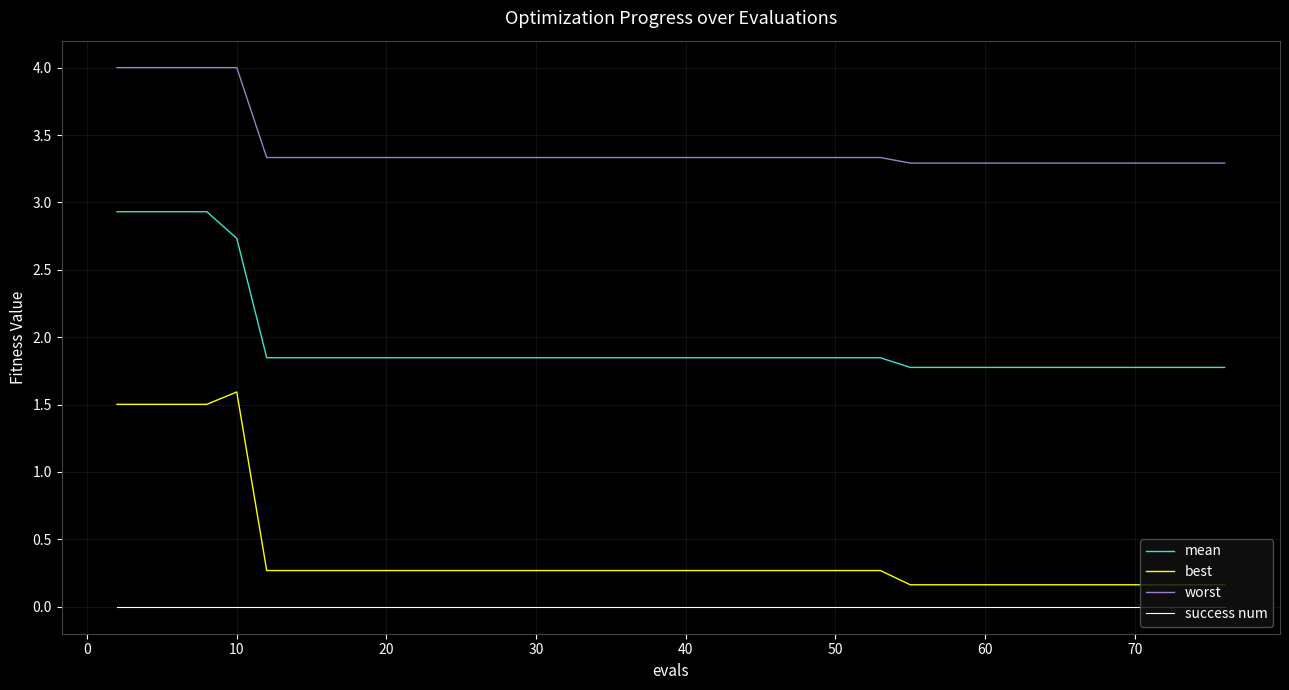

What is the difference between the maximum and minimum values in the best series?

1.4